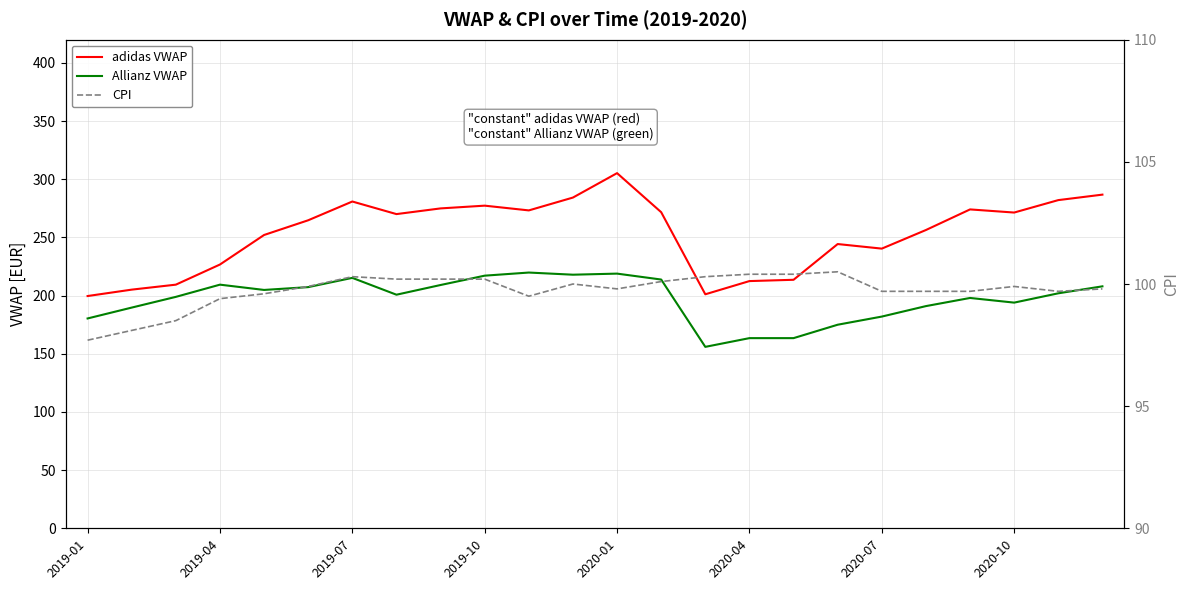

In adidas VWAP, how many points are lower than both neighbors (excluding endpoints)?

5